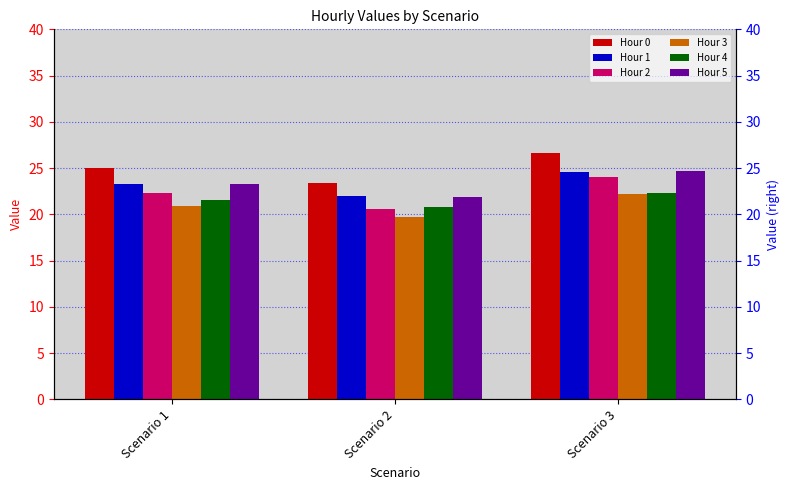

Which has a higher value, Scenario 3 or Scenario 2?

Scenario 3